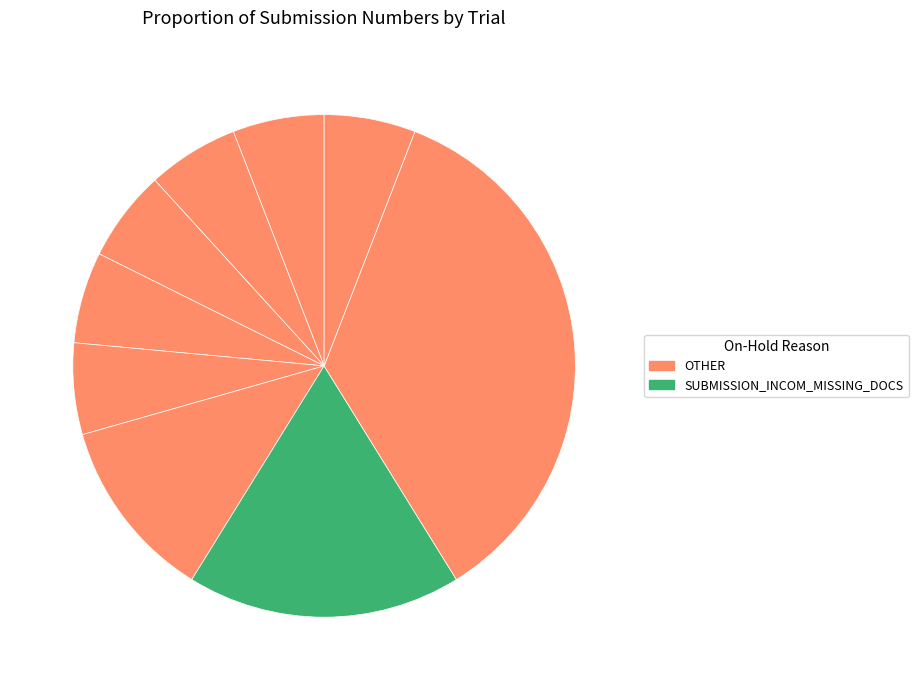

Which slice is the smallest?

NCI-2018-02530